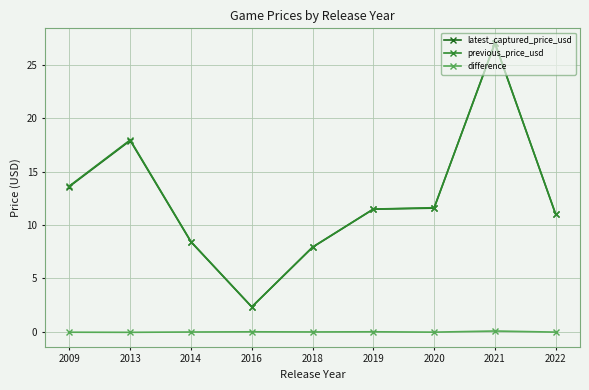

What is the average value of the latest_captured_price_usd series?

12.4